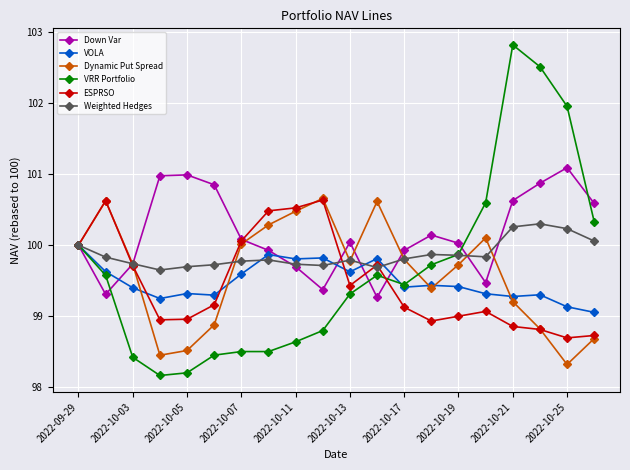

After their last crossing, which series has the higher values: Dynamic Put Spread or Down Var?

Down Var